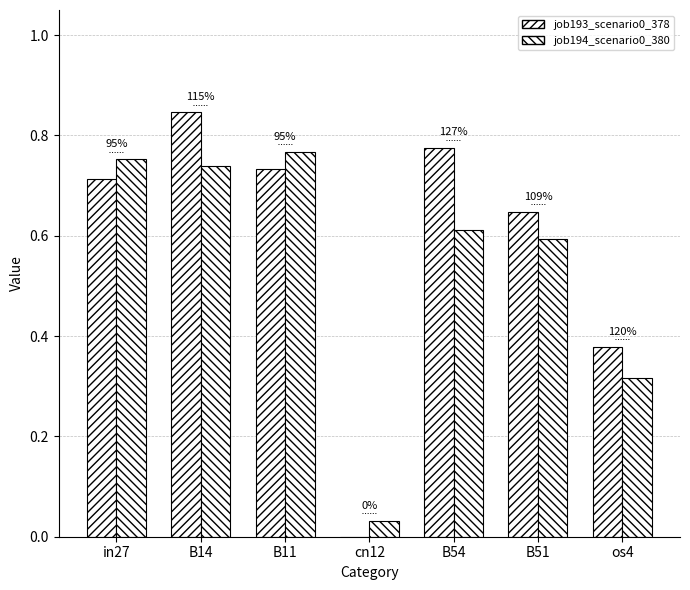

Does the chart contain stacked bars?

No